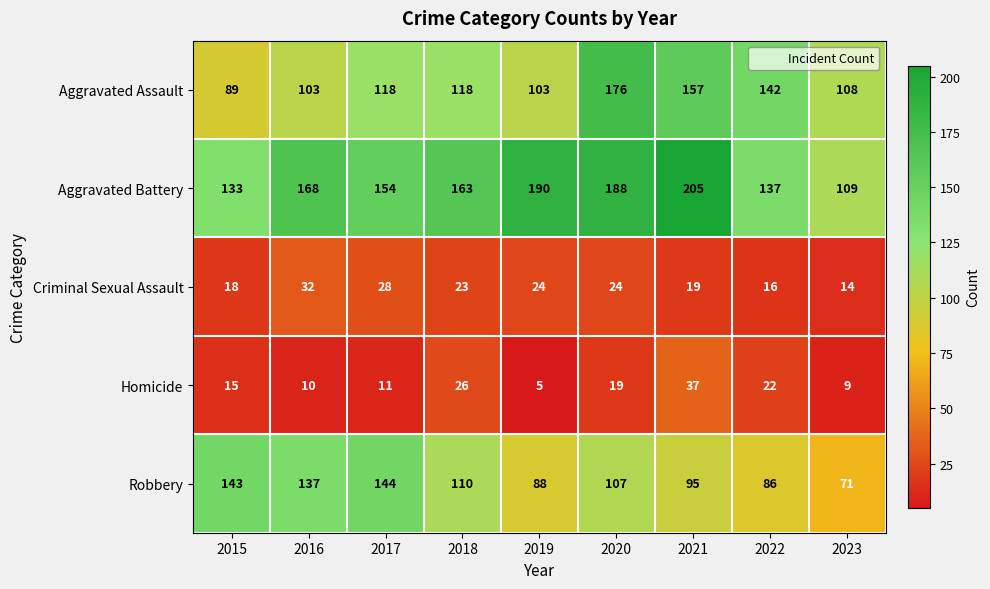

What is the total value across all series at 2015?

398